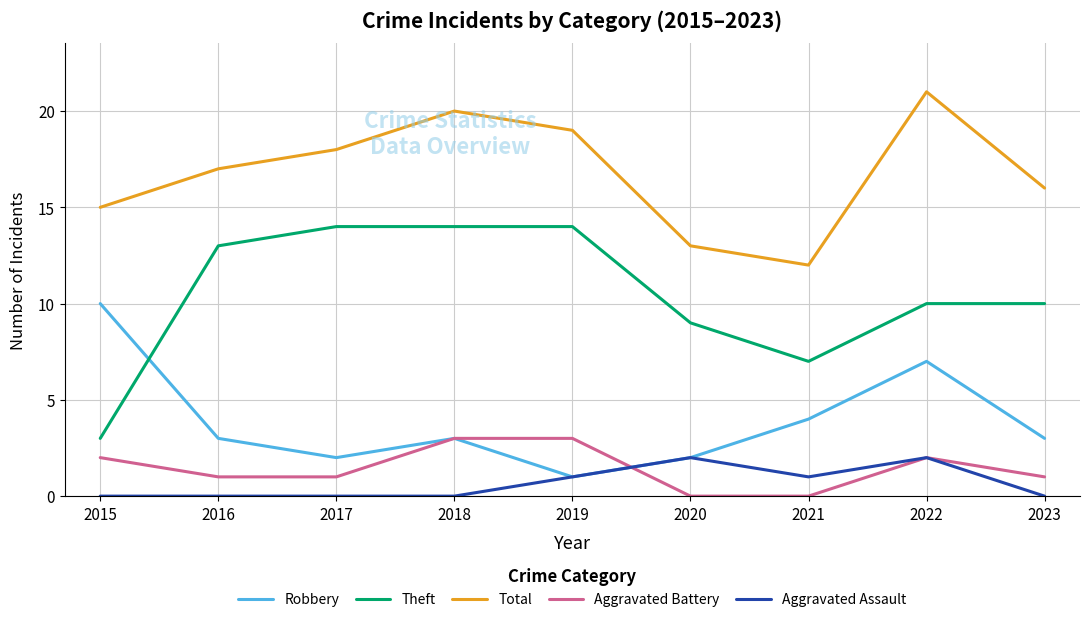

Which series has the widest spread of values?

Theft